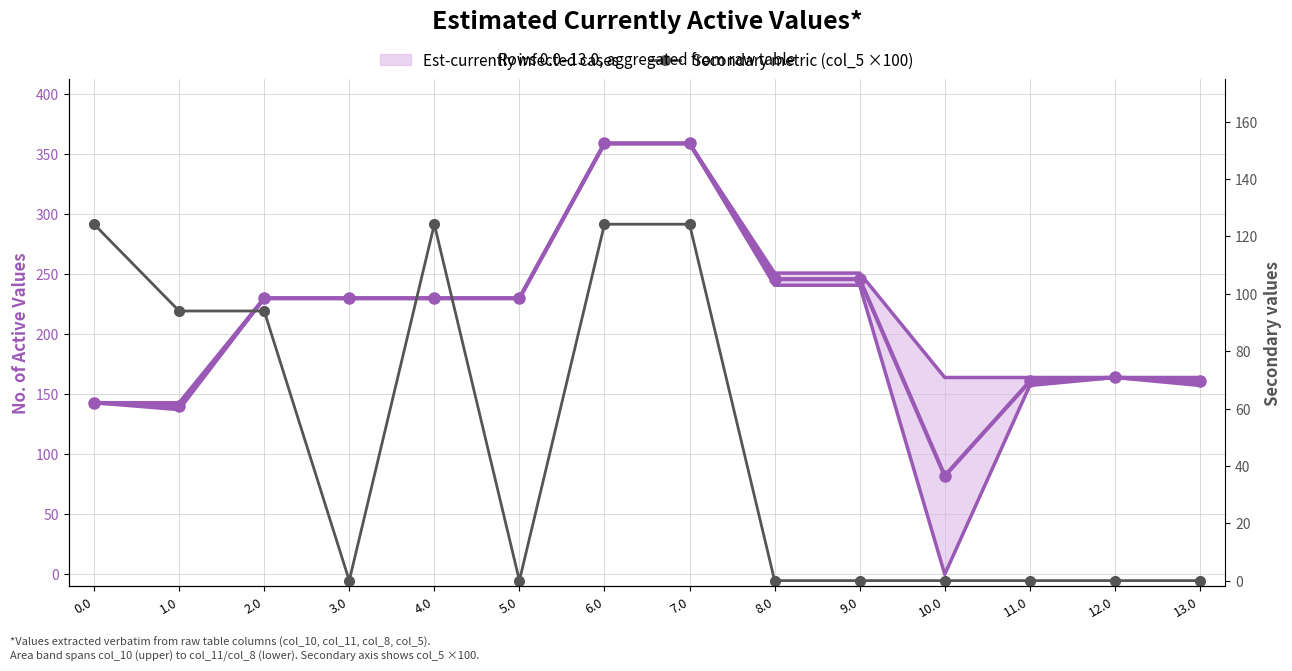

True or false: the data has more than 0 interior local peaks.

True